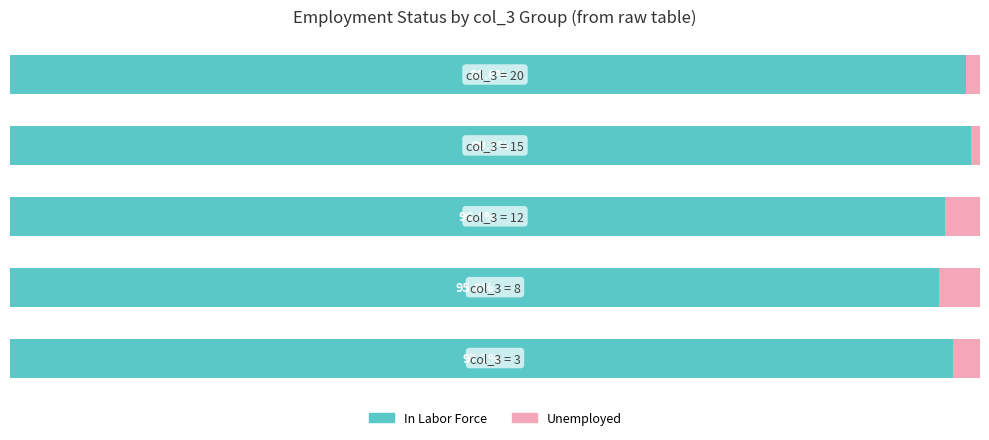

What is the value of the In Labor Force bar at the 4th from the left?

99.1